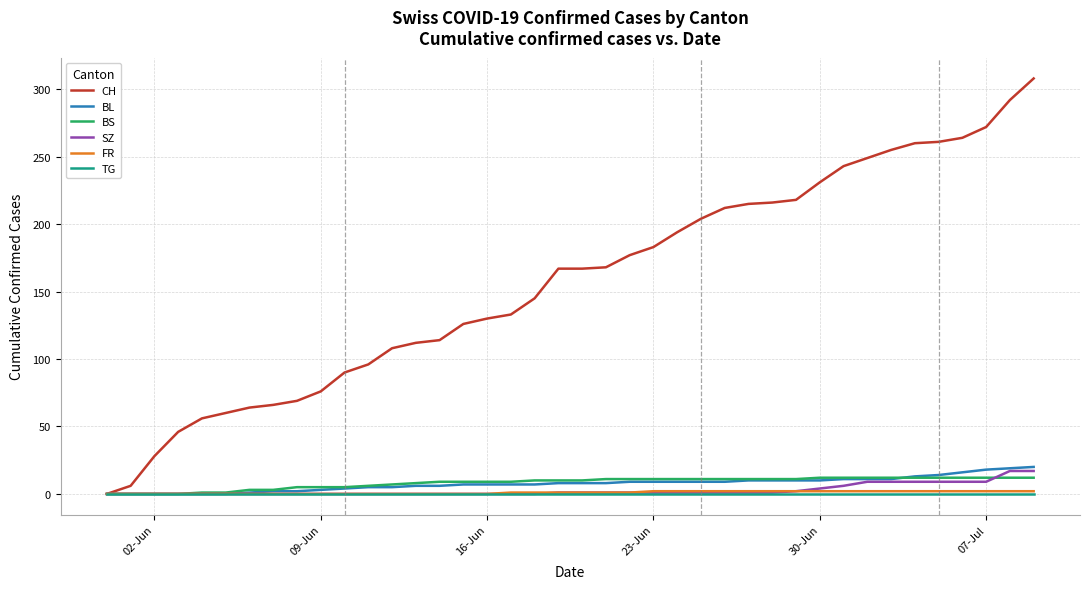

What is the greatest value displayed?

308